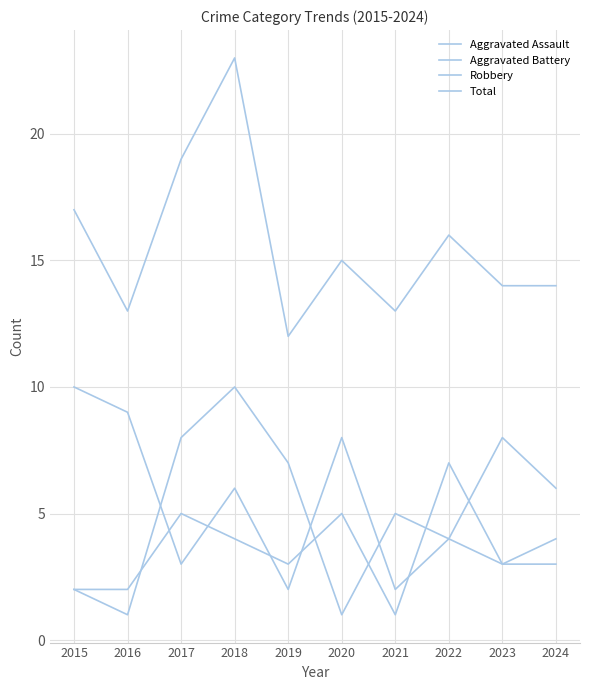

Reading left to right, what are all the values shown in this chart?

Aggravated Assault: 2	1	8	10	7	1	5	4	3	3
Aggravated Battery: 2	2	5	4	3	5	1	7	3	4
Robbery: 10	9	3	6	2	8	2	4	8	6
Total: 17	13	19	23	12	15	13	16	14	14